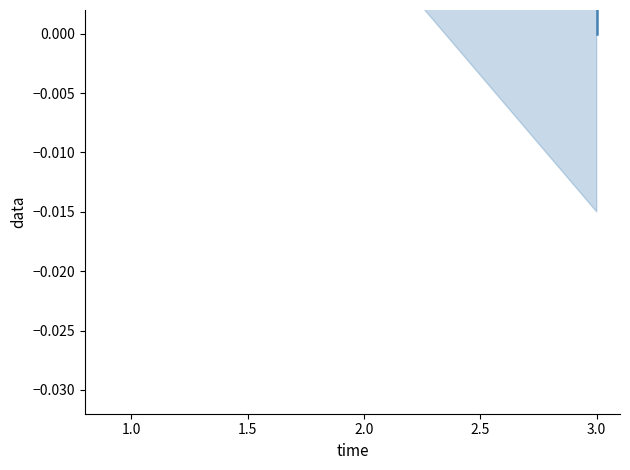

How many lines are shown in the chart?

1